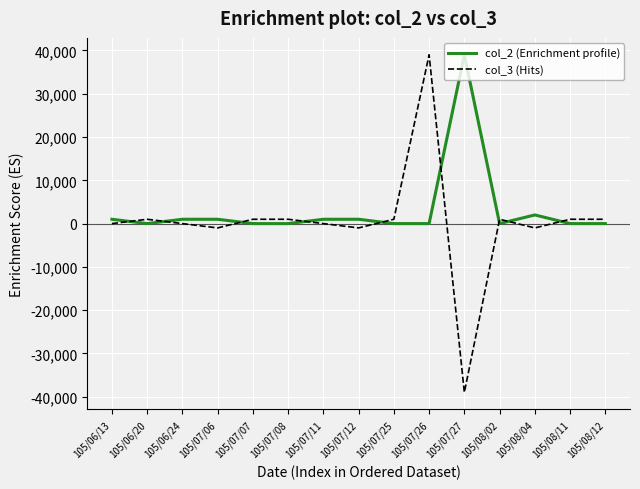

How many series are shown in this chart?

2